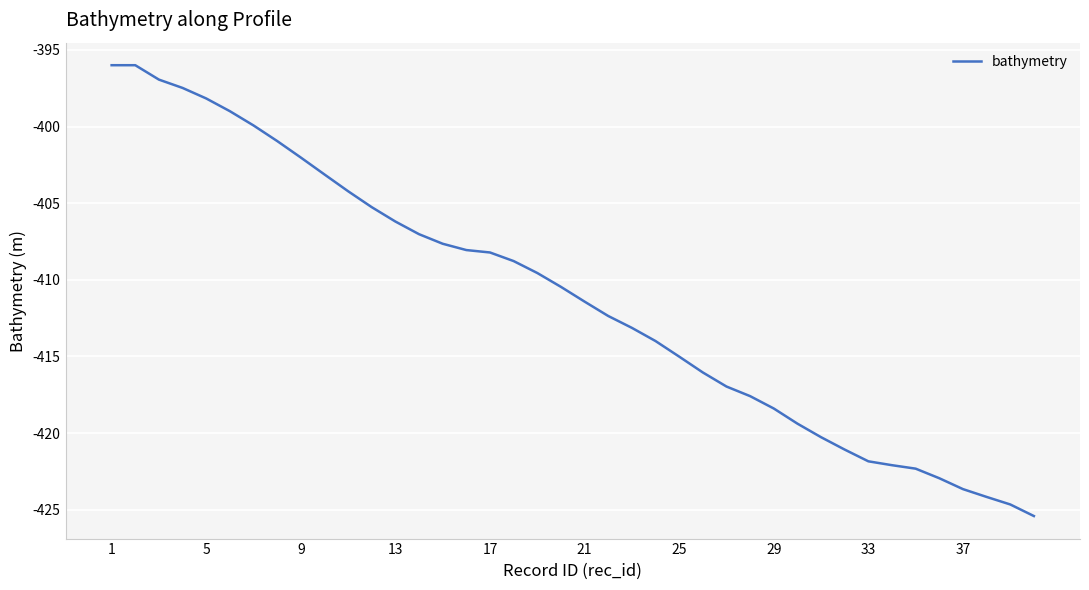

What is the greatest value displayed?

-396.0